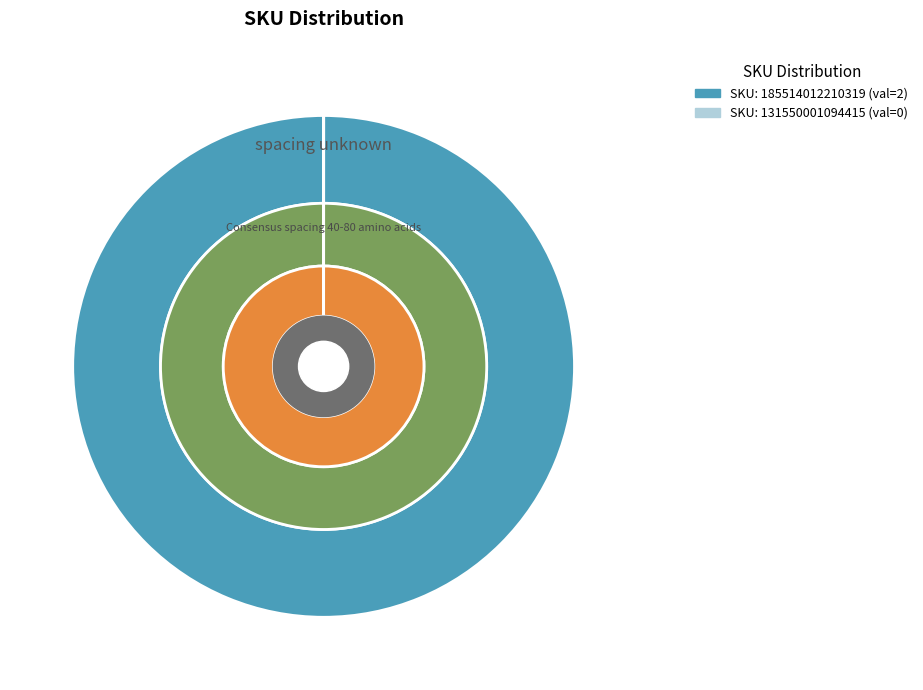

To the nearest percent, what percentage of the pie is 185514012210319?

100%